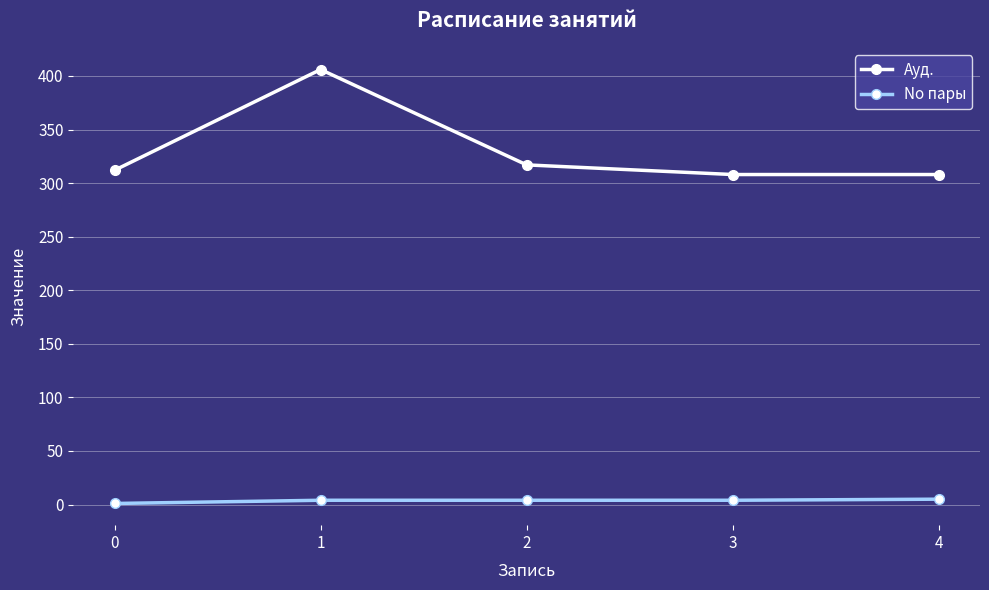

Which series has the largest range (max minus min)?

Ауд.